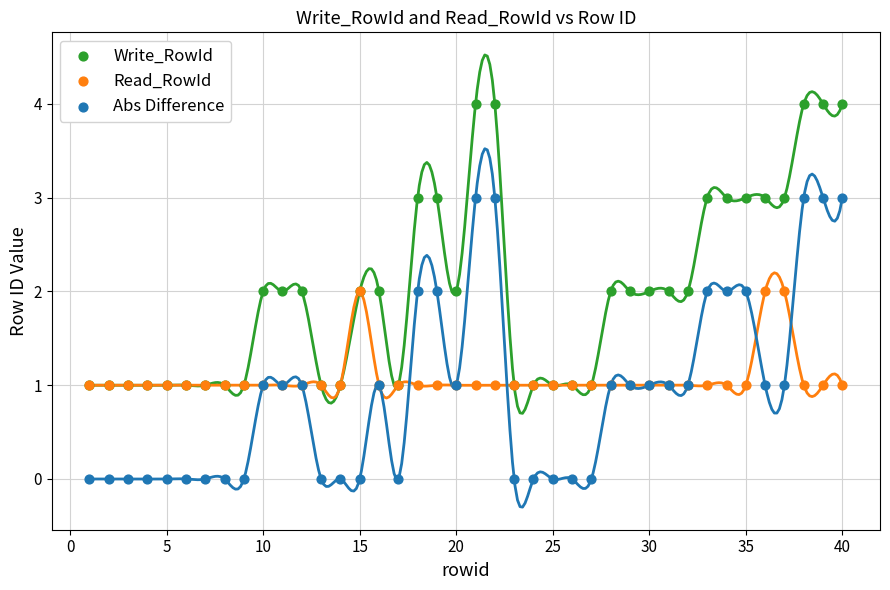

What are all the series names shown in the legend?

Write_RowId, Read_RowId, Abs Difference